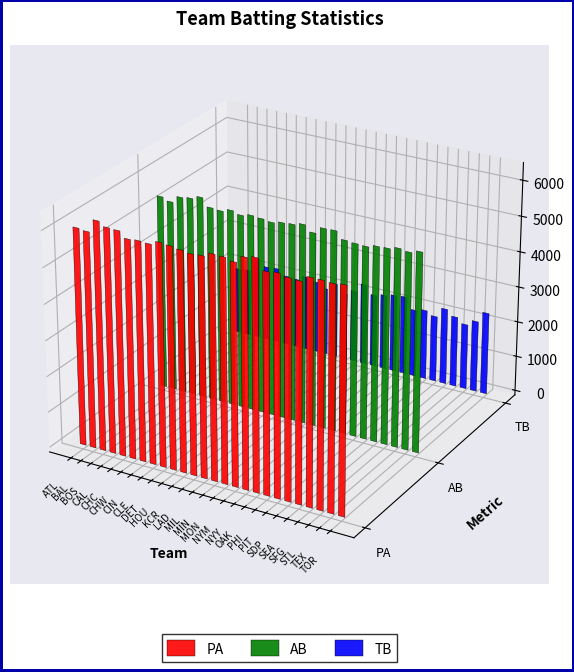

What is the minimum value for PA?

5979